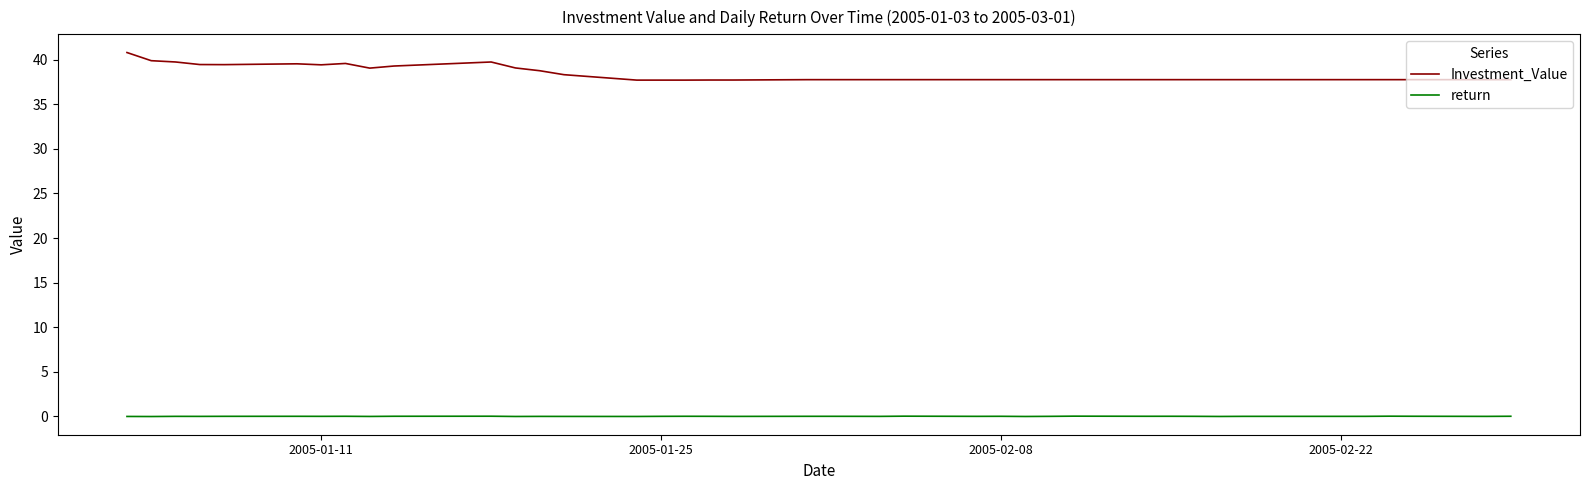

True or false: return and Investment_Value cross at least once.

False